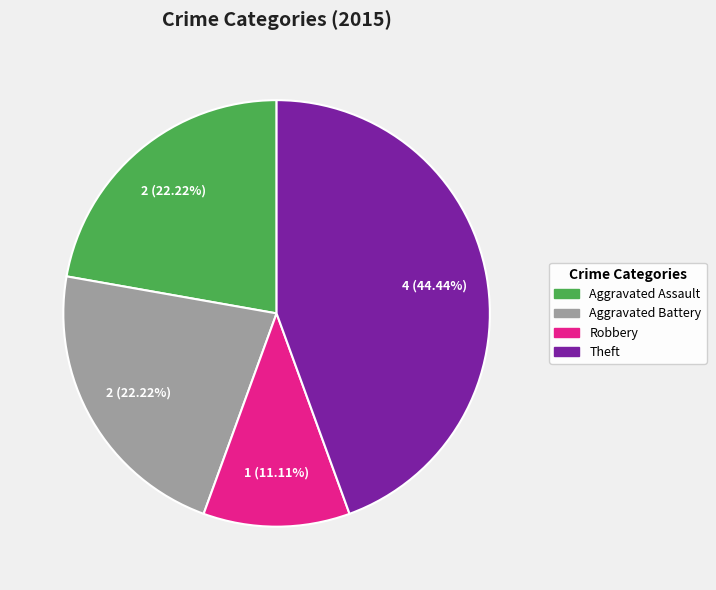

Does any single category account for the majority?

No